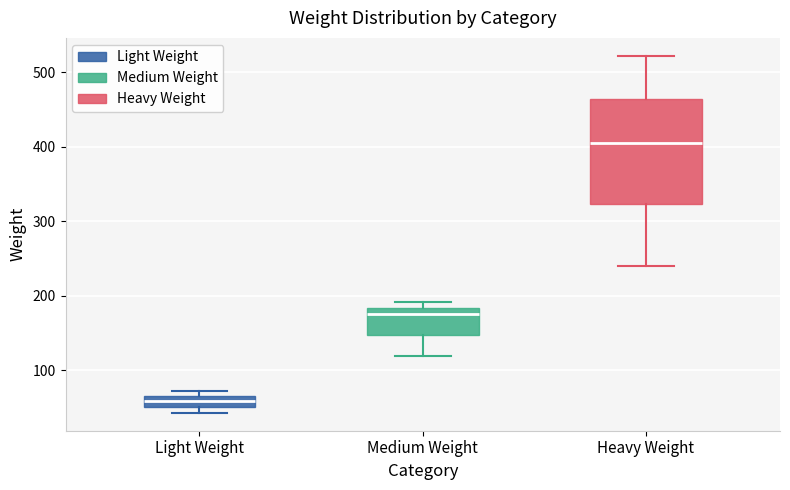

Where does the lower whisker of the box for Medium Weight end on the y-axis? The values are not printed on the chart, so give them approximately, as read against the axis.

120